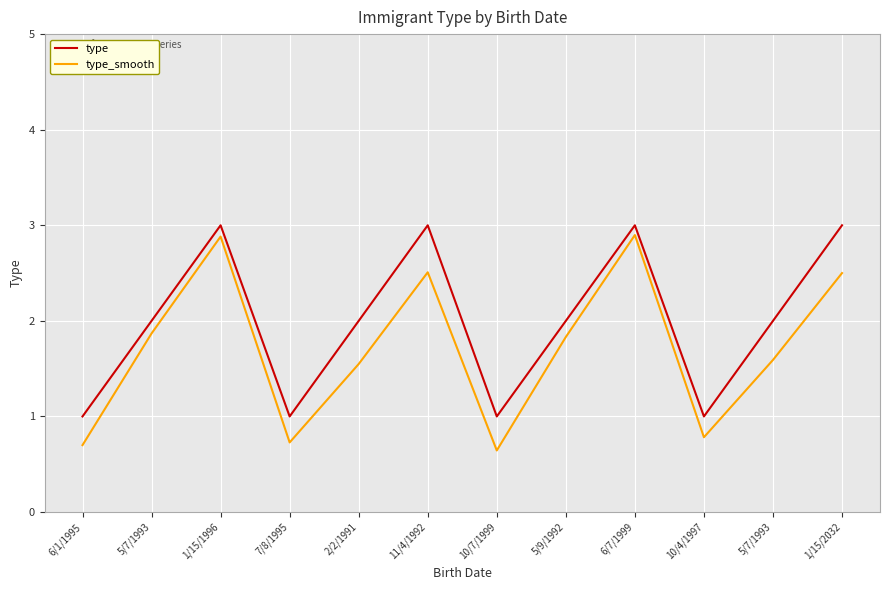

How many lines are shown in the chart?

2